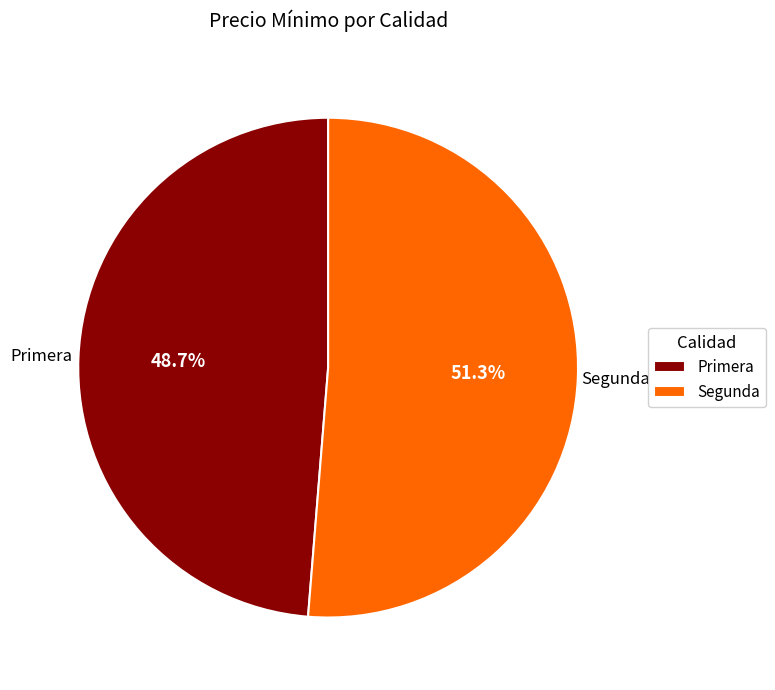

To the nearest percent, what is the combined percentage of Primera and Segunda?

100%